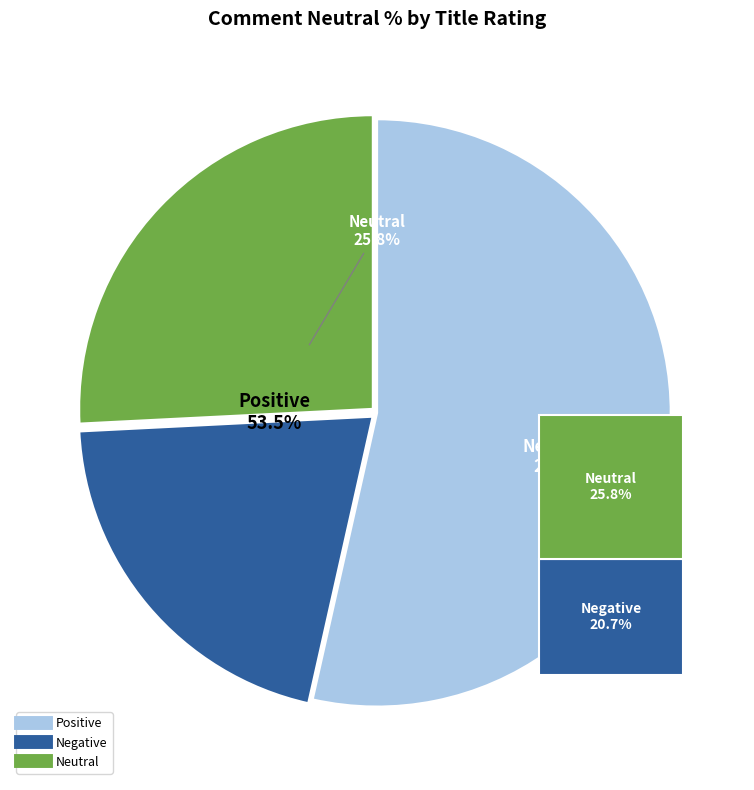

Which has a higher value, Negative or Neutral?

Neutral